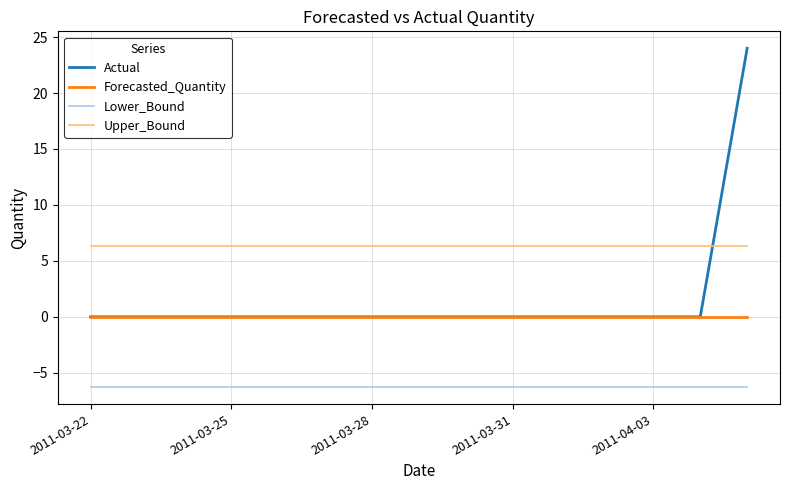

List the series in order of their peak value, highest first.

Actual, Upper_Bound, Forecasted_Quantity, Lower_Bound